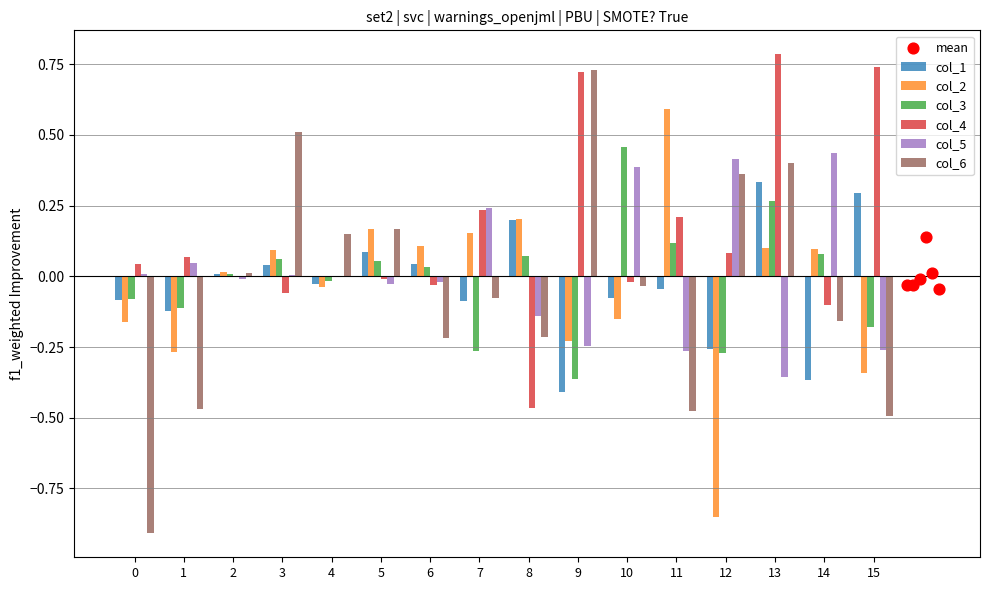

What are all the series names shown in the legend?

col_1, col_2, col_3, col_4, col_5, col_6